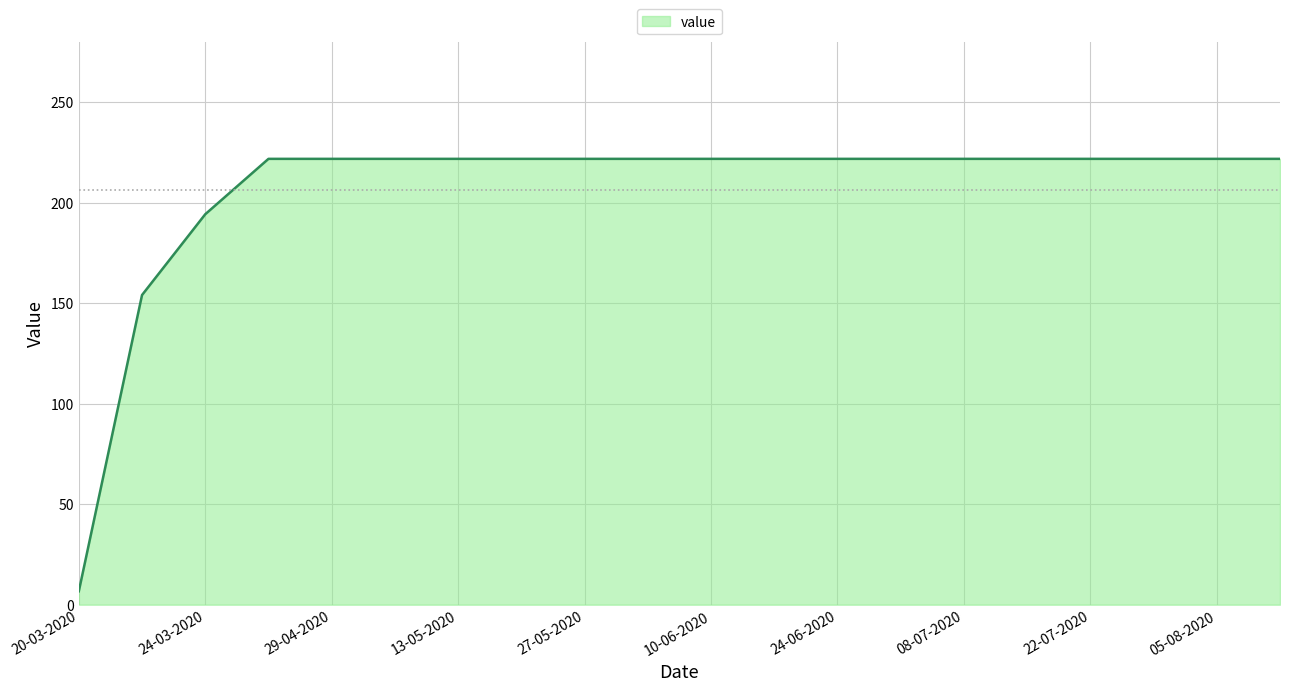

What is the greatest value displayed?

221.8